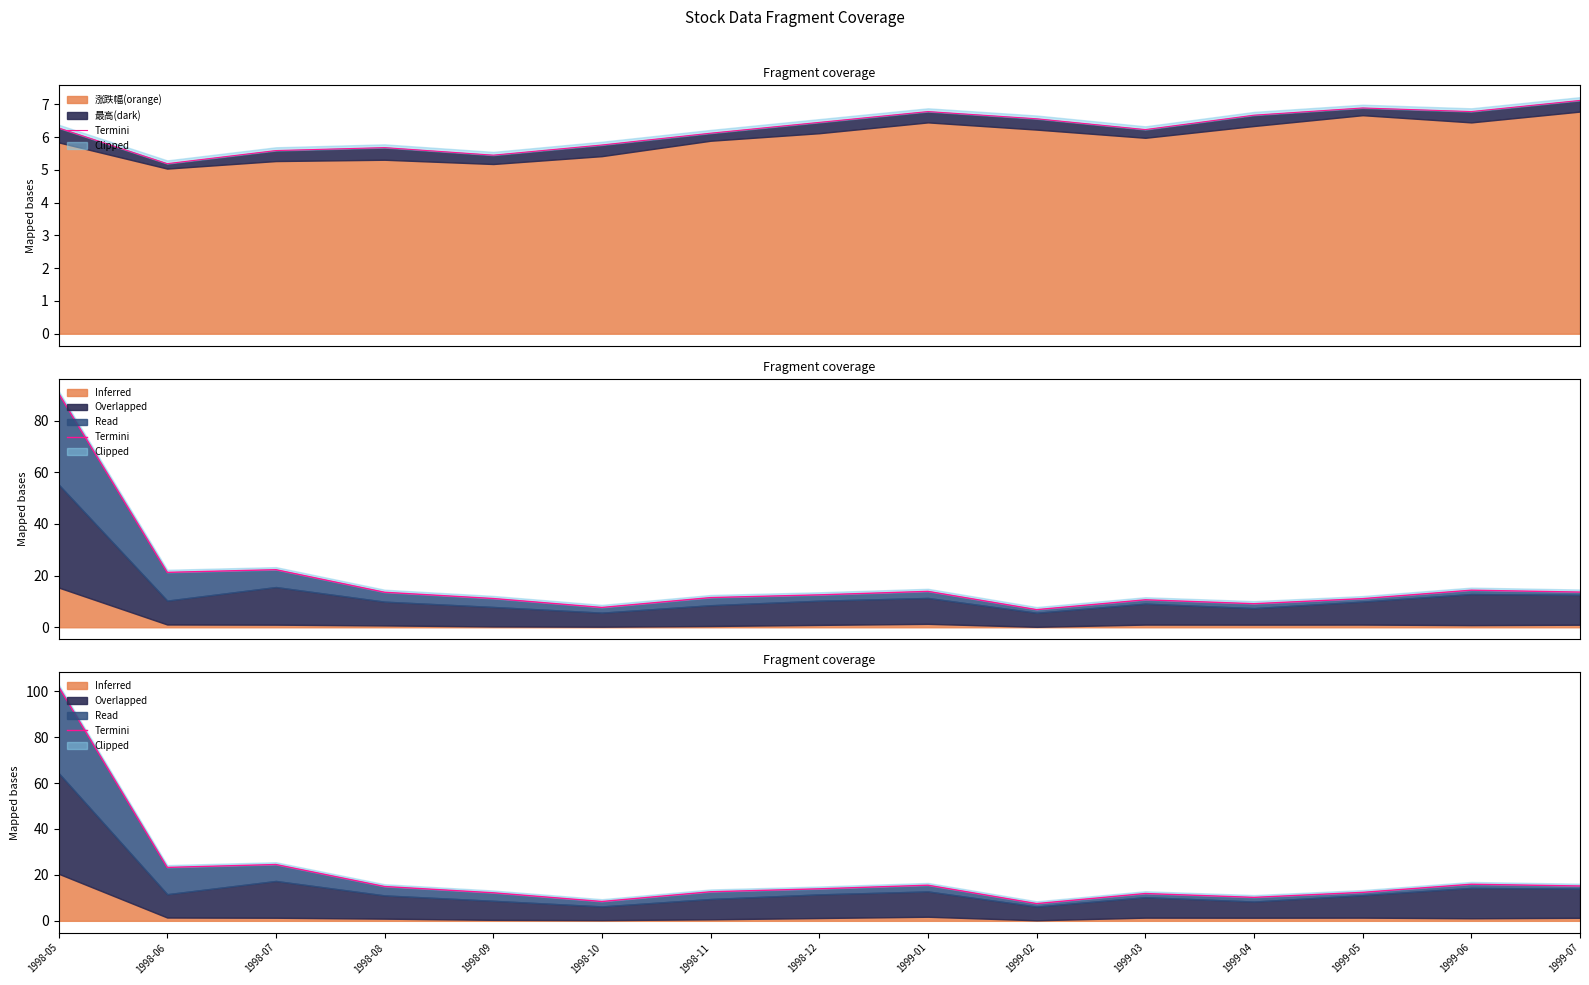

What is the value of the 14th point from the left?

15.9